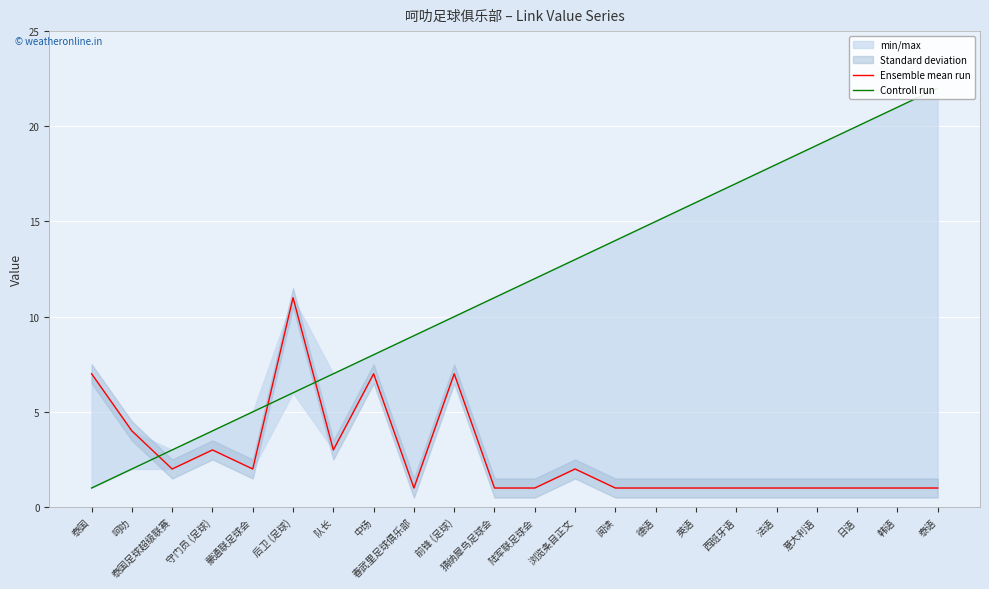

At how many categories does at least one series exceed 17?

5